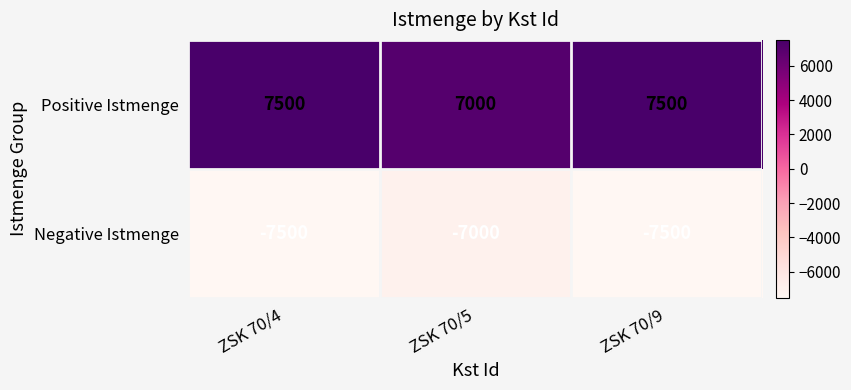

Reading right to left, what are all the values shown in this chart?

Positive Istmenge: 7500	7000	7500
Negative Istmenge: -7500	-7000	-7500